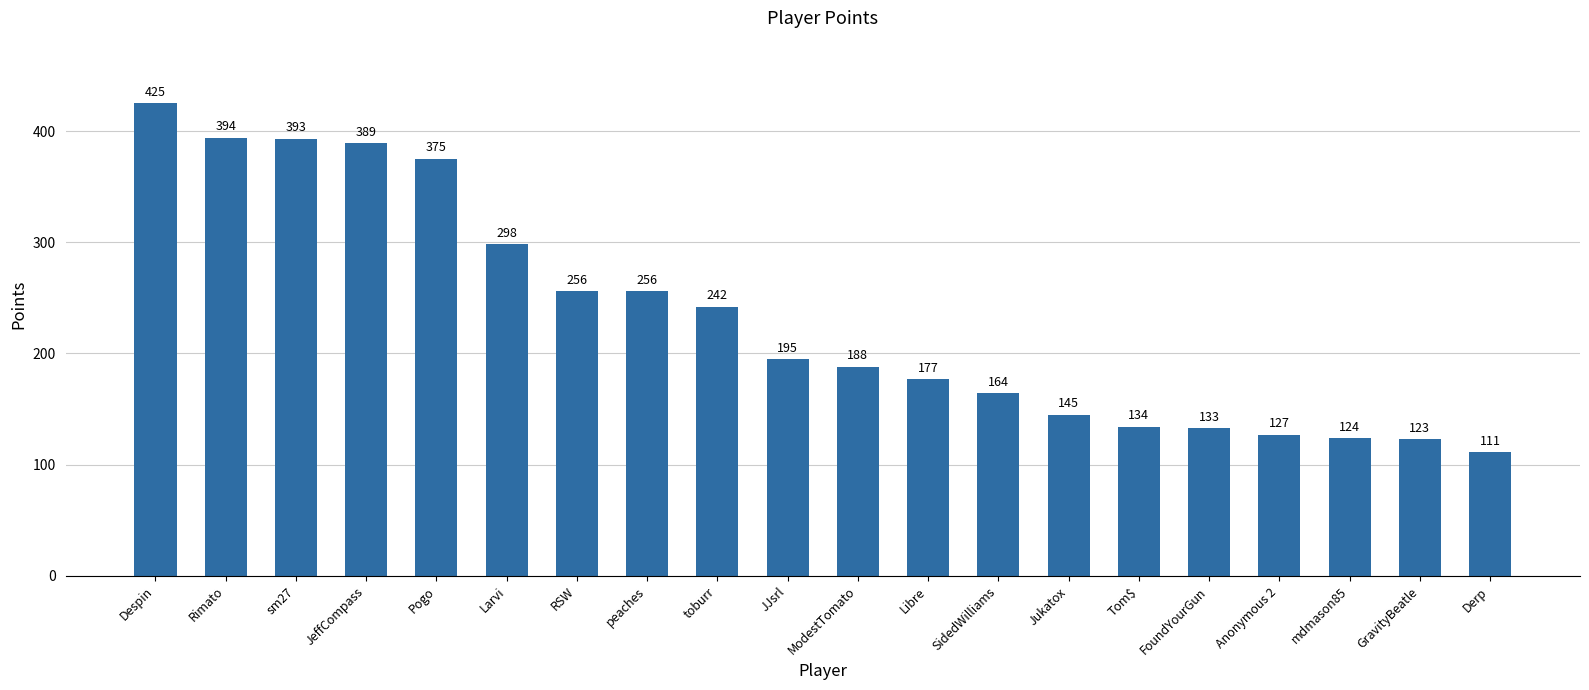

What is the minimum value shown in the chart?

111